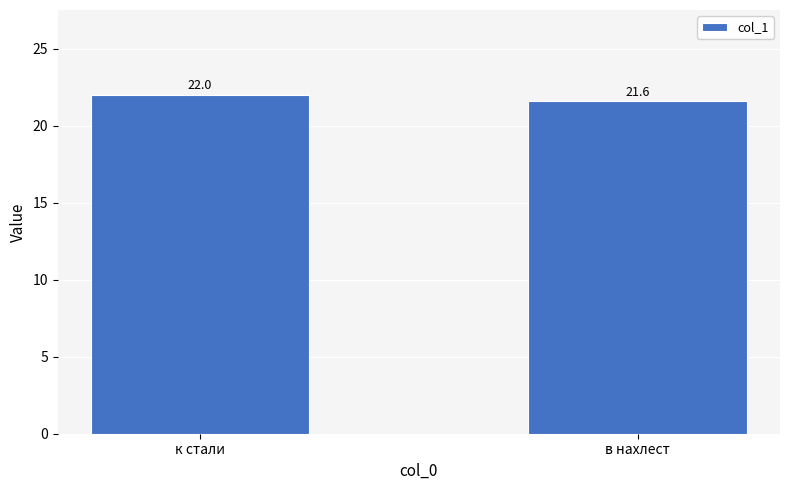

Reading right to left, what are all the values shown in this chart?

в нахлест=21.6	к стали=22.0